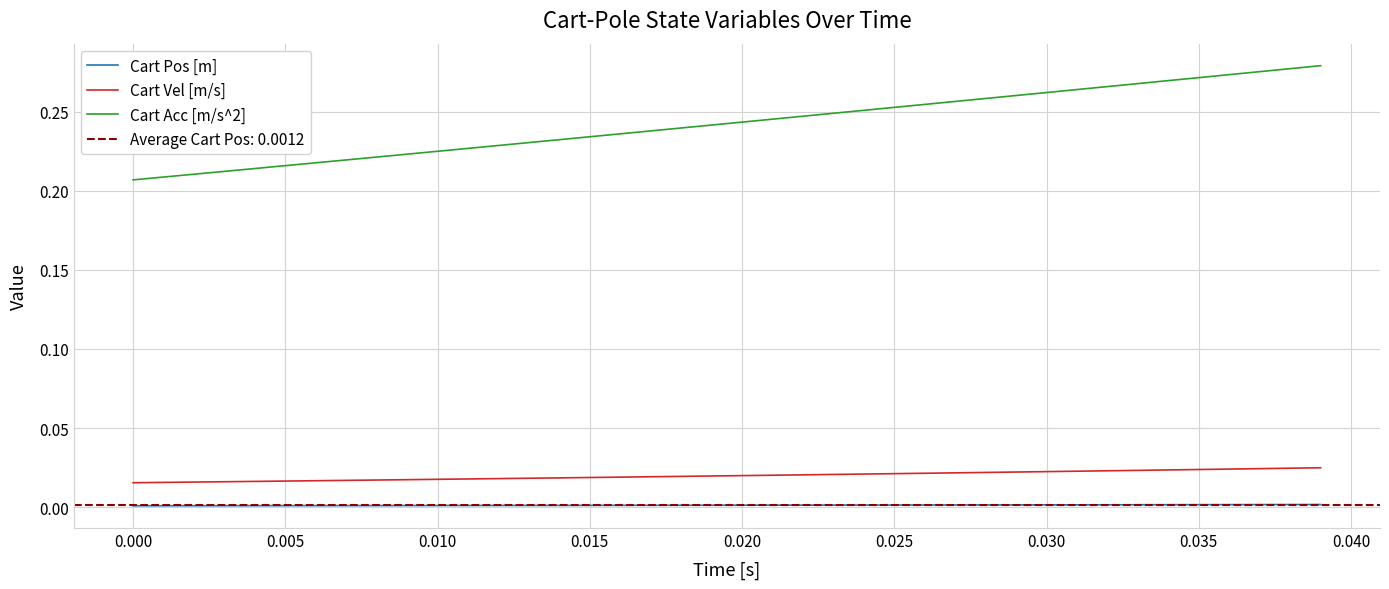

True or false: Cart Pos [m] and Cart Acc [m/s^2] cross at least once.

False